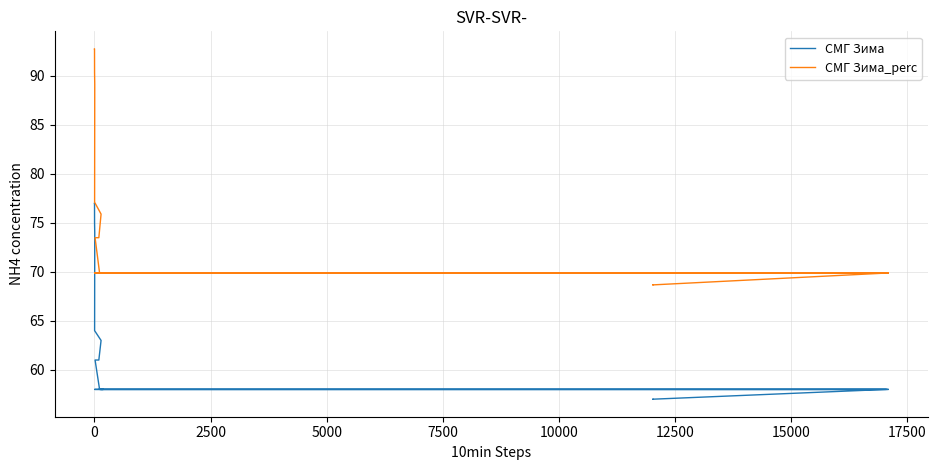

The value of СМГ Зима at 16 is 31.5. True or false?

False